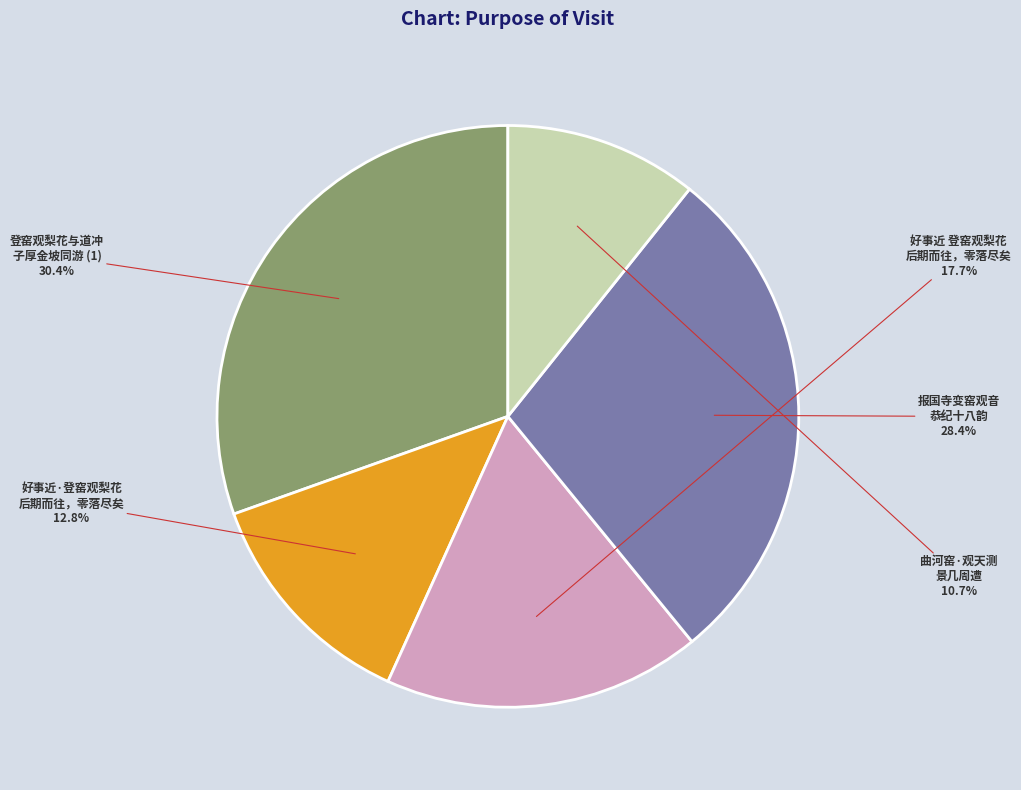

Is there a majority slice in this chart?

No